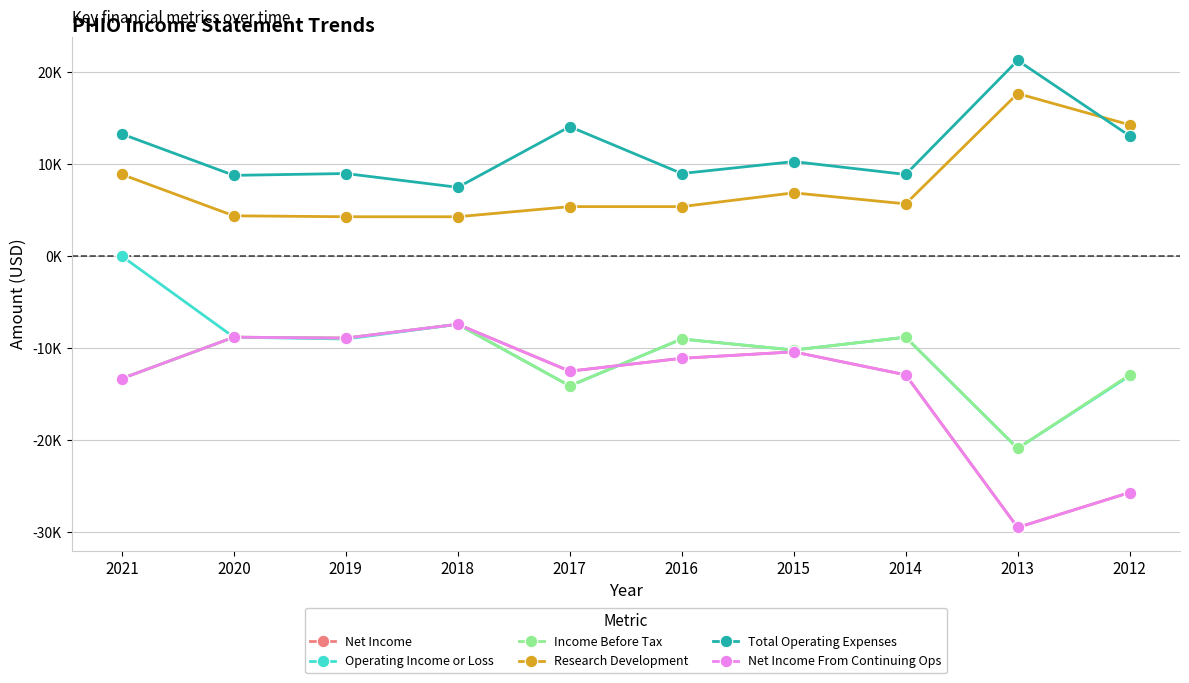

List the labels in order of Total Operating Expenses value, smallest first.

2018, 2020, 2014, 2019, 2016, 2015, 2012, 2021, 2017, 2013